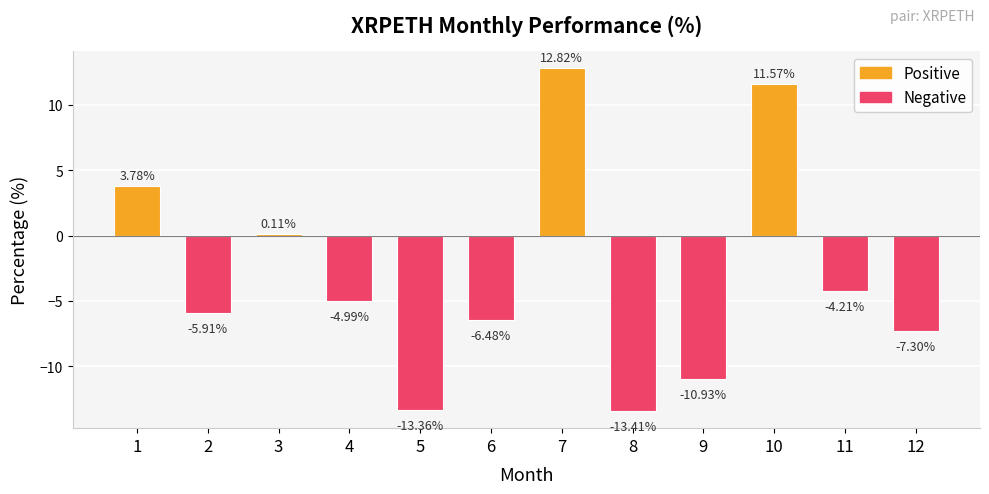

What is the difference between the values at 2 and 11?

1.7